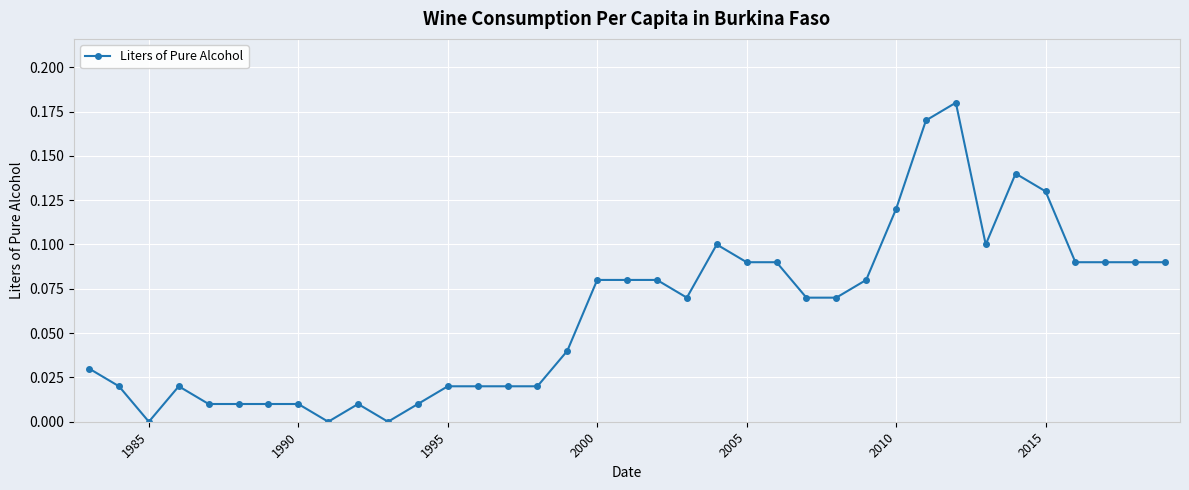

True or false: there are more than 1 points higher than both neighbors.

True